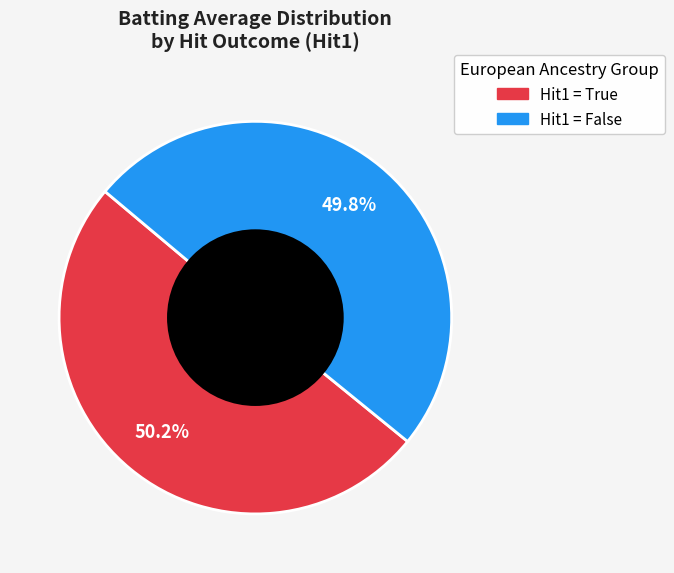

Is there any slice that represents more than half of the pie?

Yes